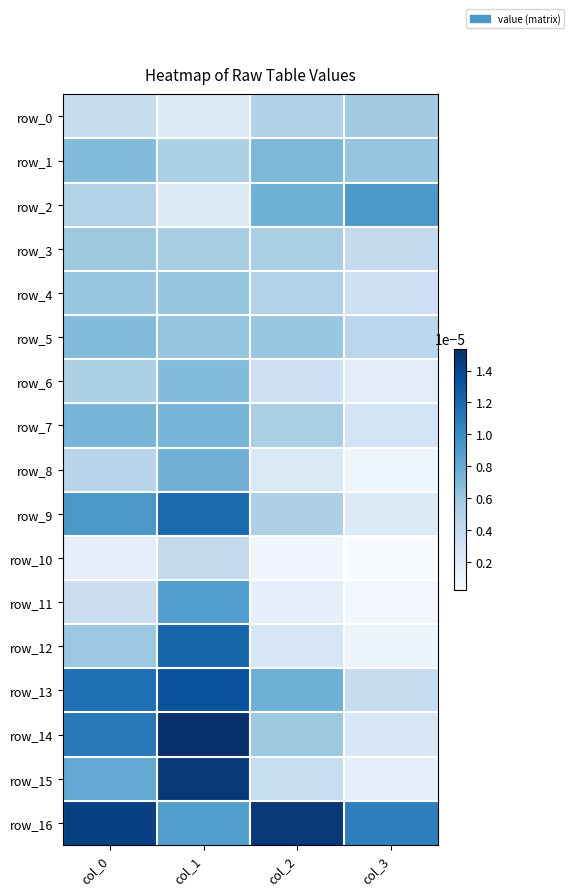

The value of row_1 at col_1 is 0.0. True or false?

True